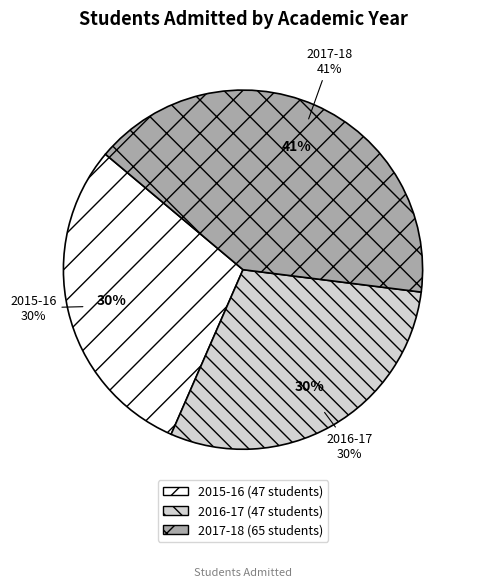

How many slices are in this pie chart?

3